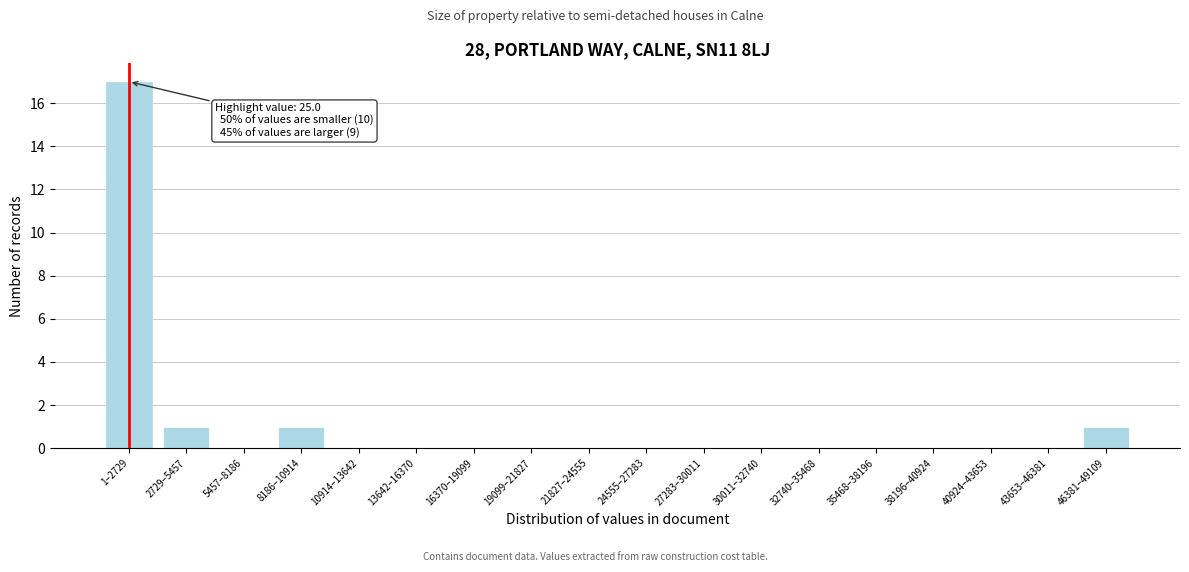

Reading left to right, extract all data points from this chart.

1–2729=17	2729–5457=1	5457–8186=0	8186–10914=1	10914–13642=0	13642–16370=0	16370–19099=0	19099–21827=0	21827–24555=0	24555–27283=0	27283–30011=0	30011–32740=0	32740–35468=0	35468–38196=0	38196–40924=0	40924–43653=0	43653–46381=0	46381–49109=1